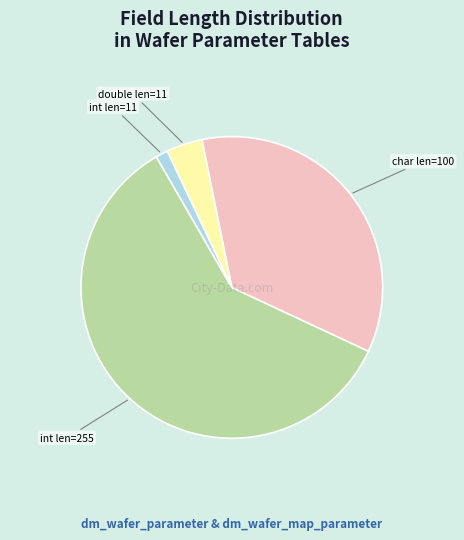

Does any single category account for the majority?

Yes